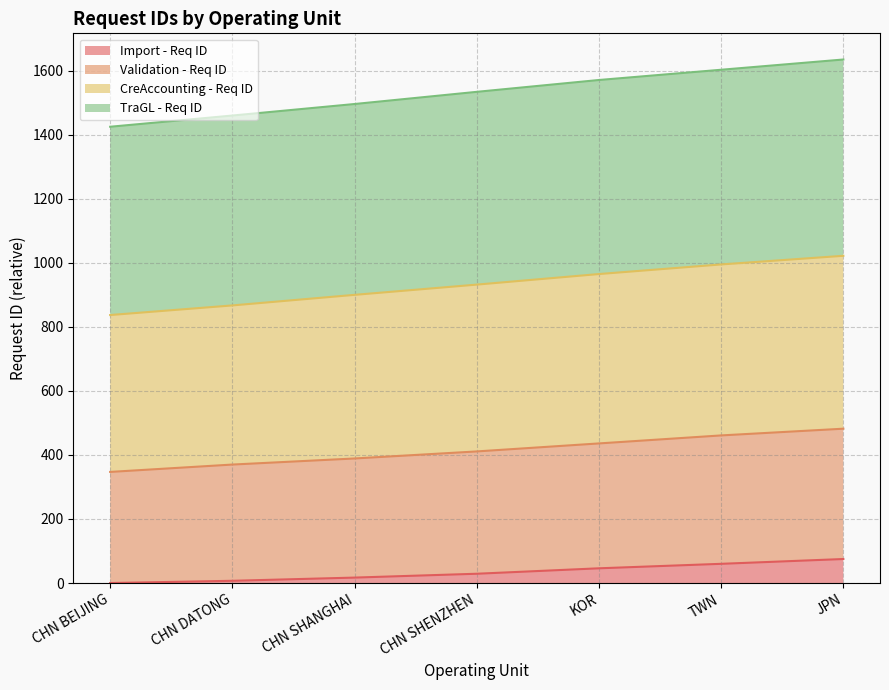

How many series are shown in this chart?

4